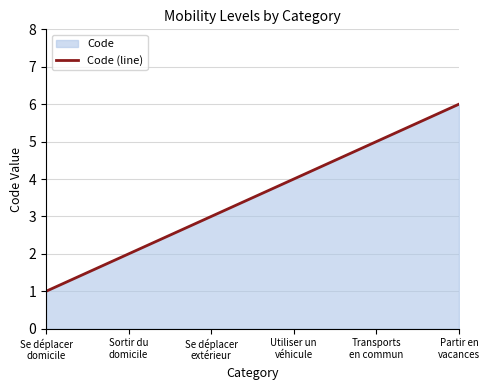

Rank the categories by value from lowest to highest.

Se déplacer
domicile, Sortir du
domicile, Se déplacer
extérieur, Utiliser un
véhicule, Transports
en commun, Partir en
vacances